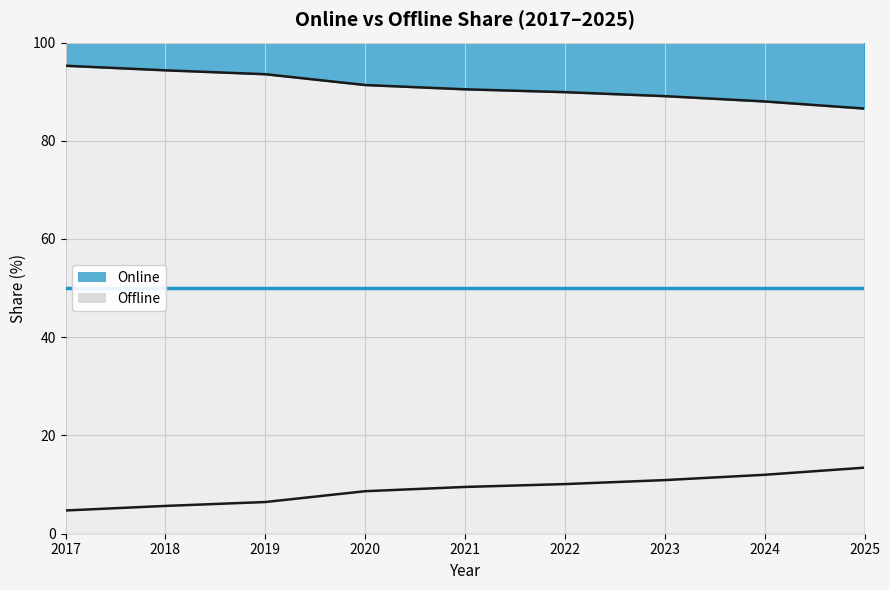

What is the difference between the Online values at 2019 and 2023?

4.5